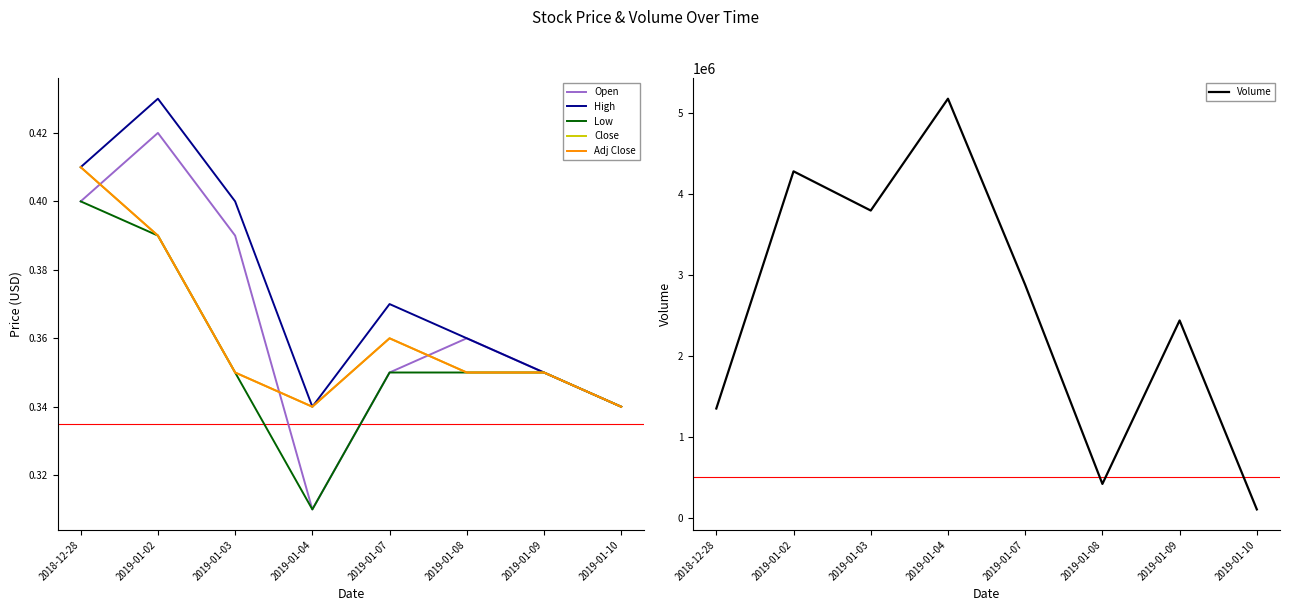

Between 2019-01-04 and 2019-01-10, which series saw the biggest shift?

Volume